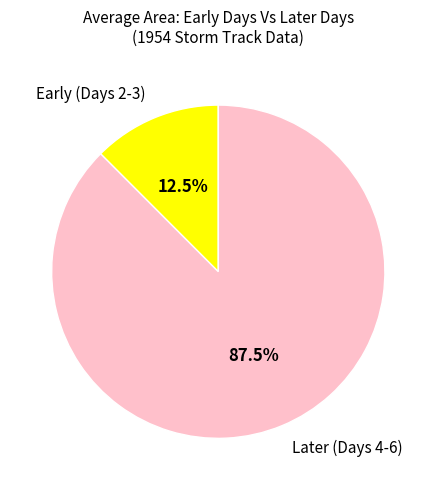

Between Early (Days 2-3) and Later (Days 4-6), which is larger?

Later (Days 4-6)